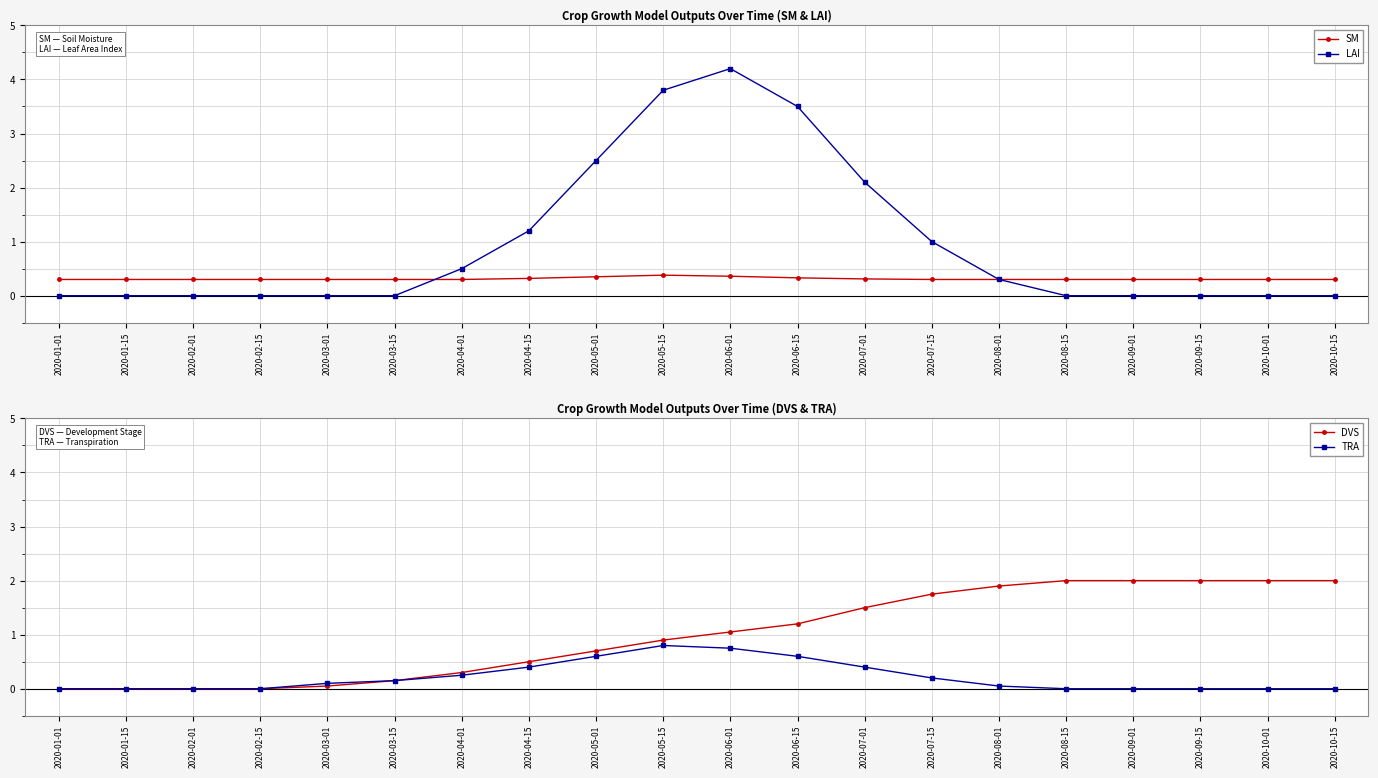

Rank the series at 2020-06-01 from highest to lowest value.

LAI, DVS, TRA, SM